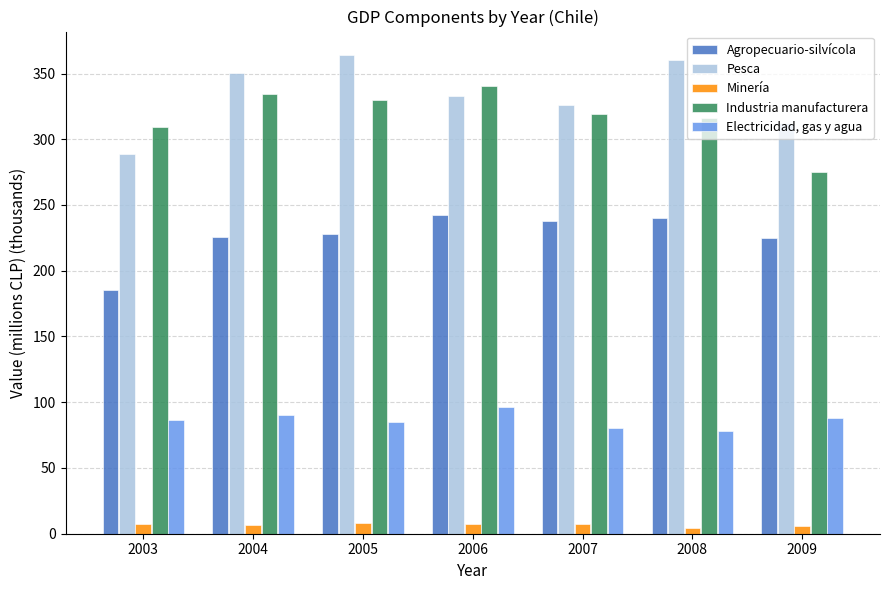

The value of Electricidad, gas y agua at 2007 is 80.6. True or false?

True